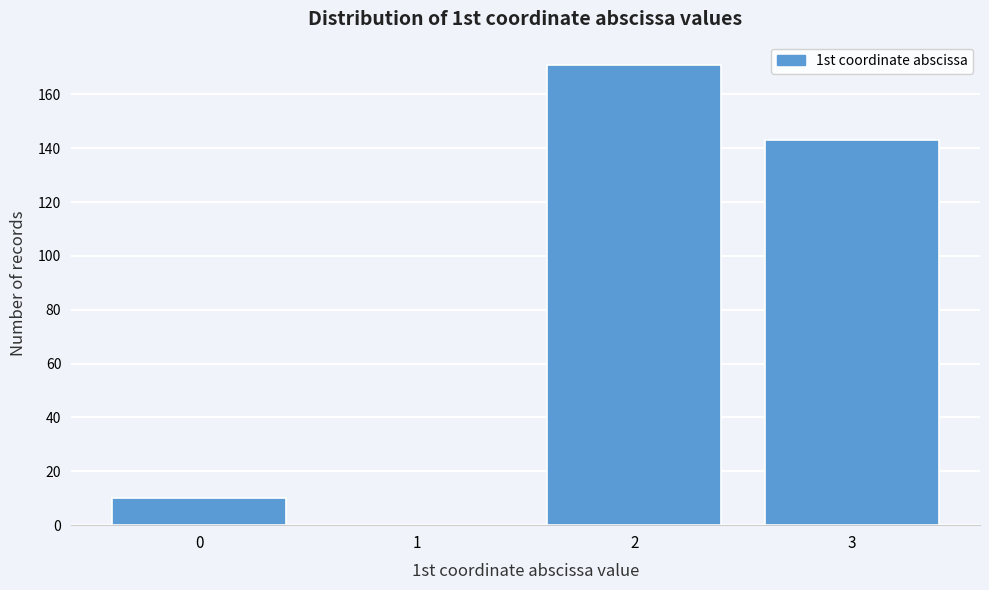

Reading left to right, list all the values displayed in this chart.

0=10	1=0	2=171	3=143